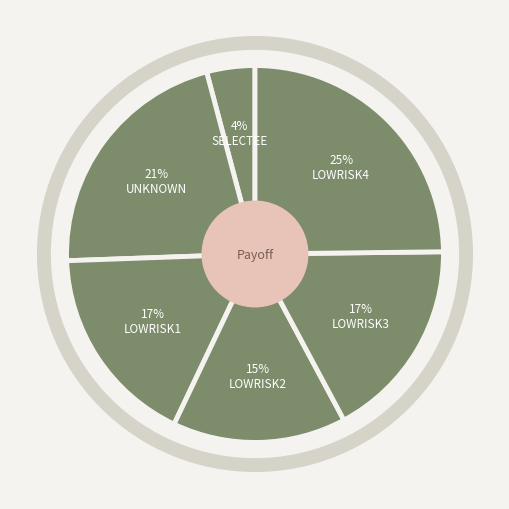

Which category has the smallest portion of the pie?

SELECTEE